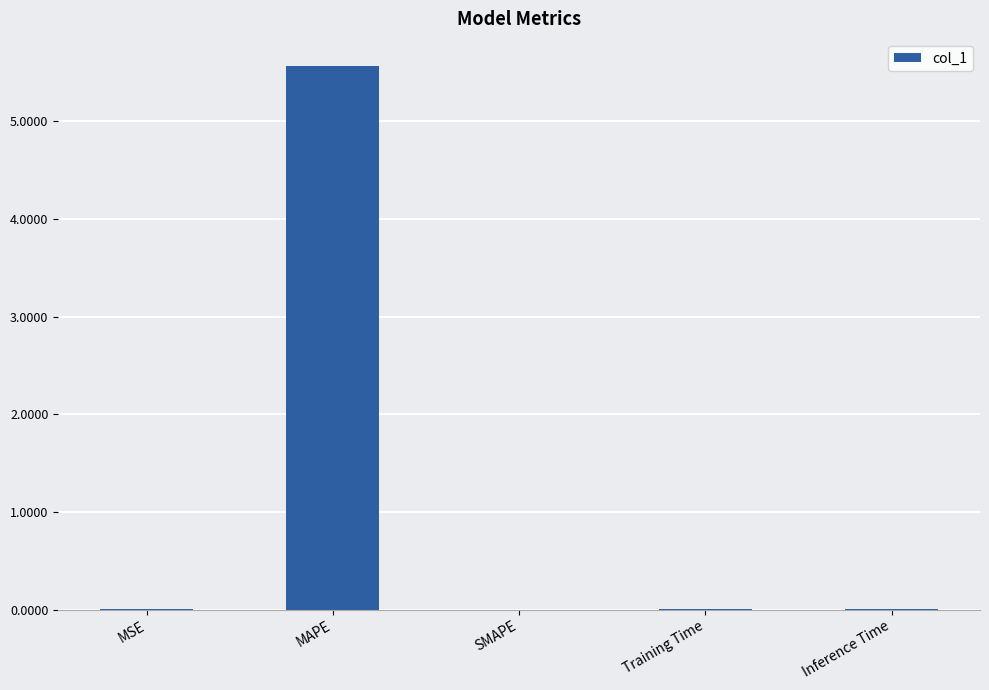

What is the greatest value displayed?

5.6